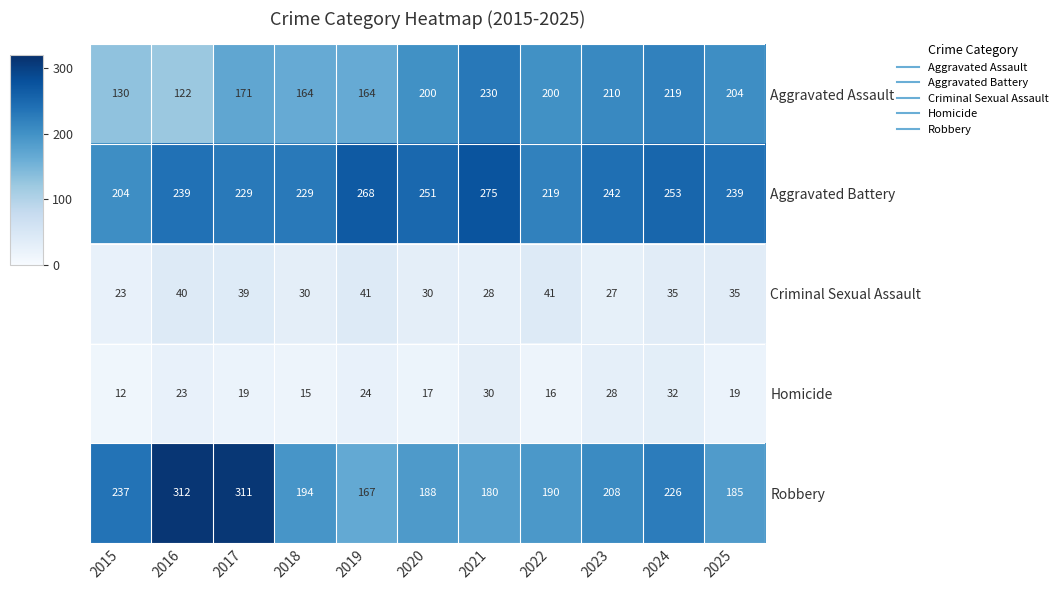

Which series has the largest range (max minus min)?

Robbery